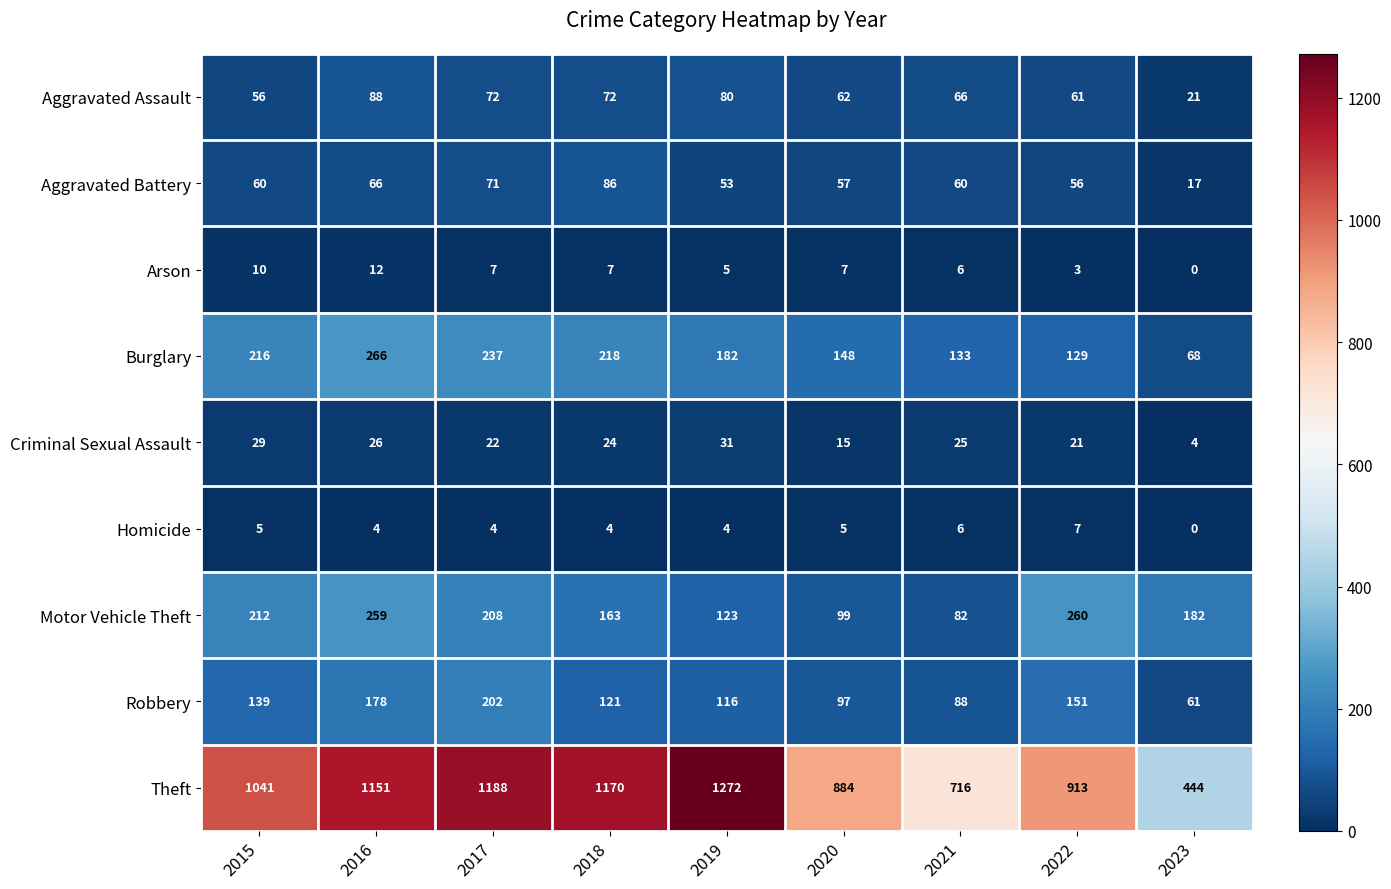

List the series in order of their peak value, lowest first.

Homicide, Arson, Criminal Sexual Assault, Aggravated Battery, Aggravated Assault, Robbery, Motor Vehicle Theft, Burglary, Theft